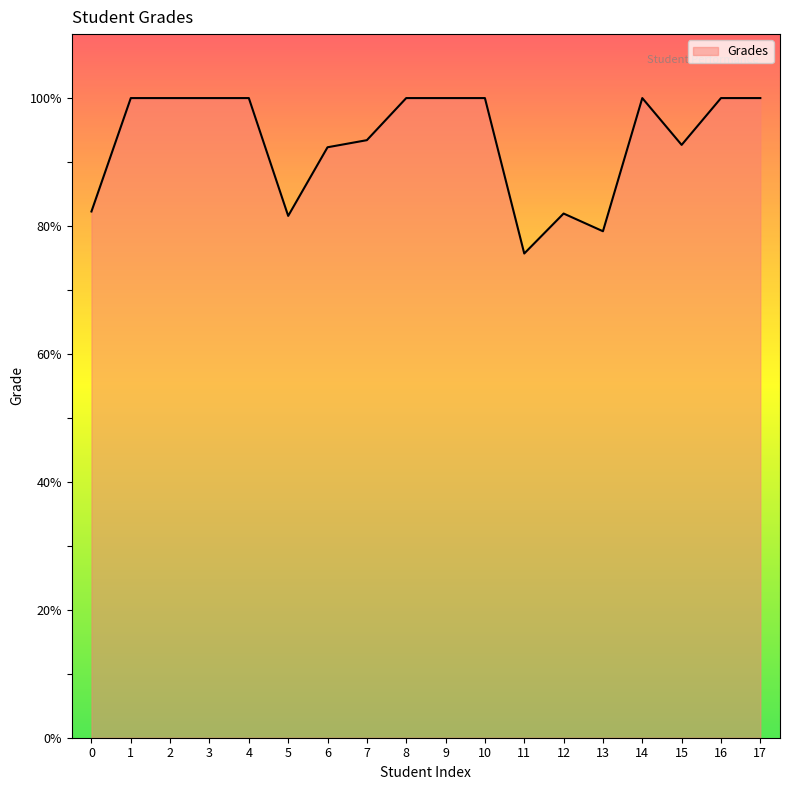

What is the maximum value shown in the chart?

100.0